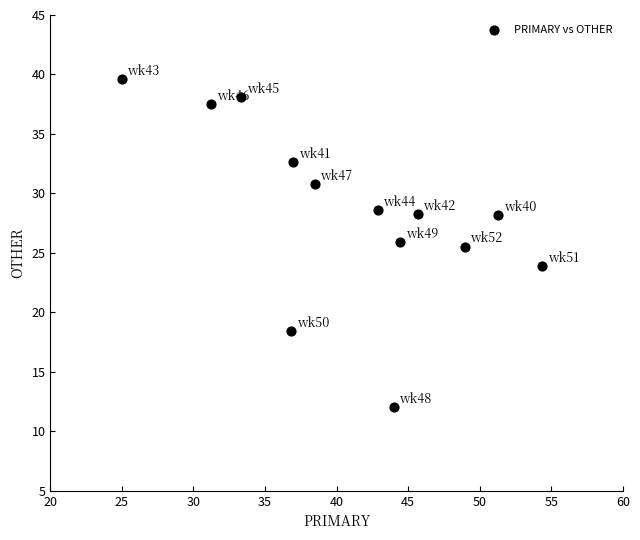

What is the range of Y values (max minus min)?

27.6